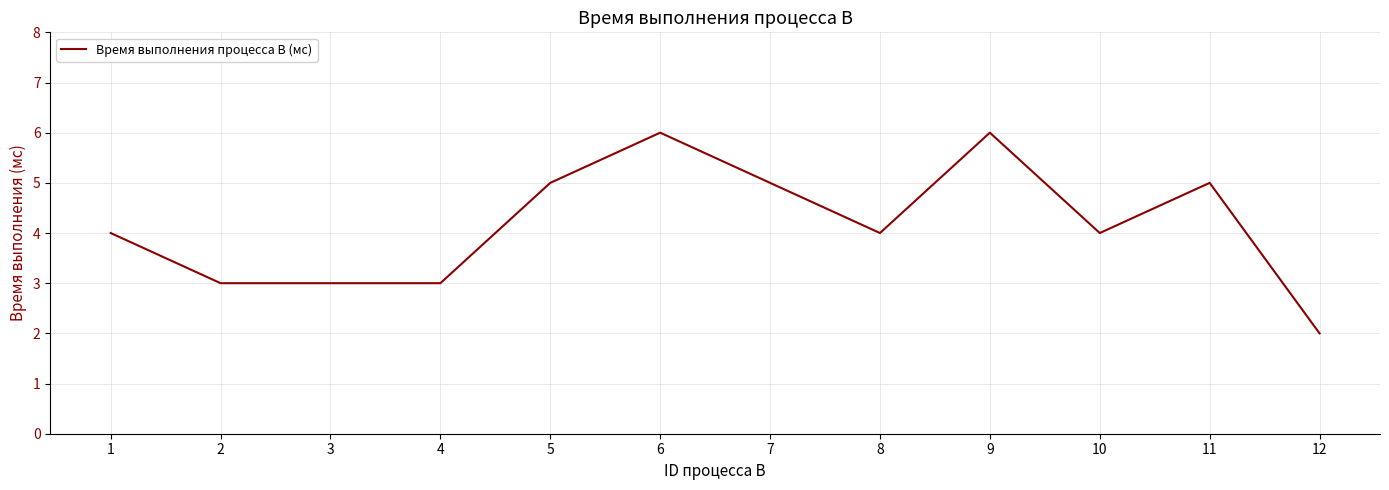

The chart shows a value of 4 at 1. True or false?

True